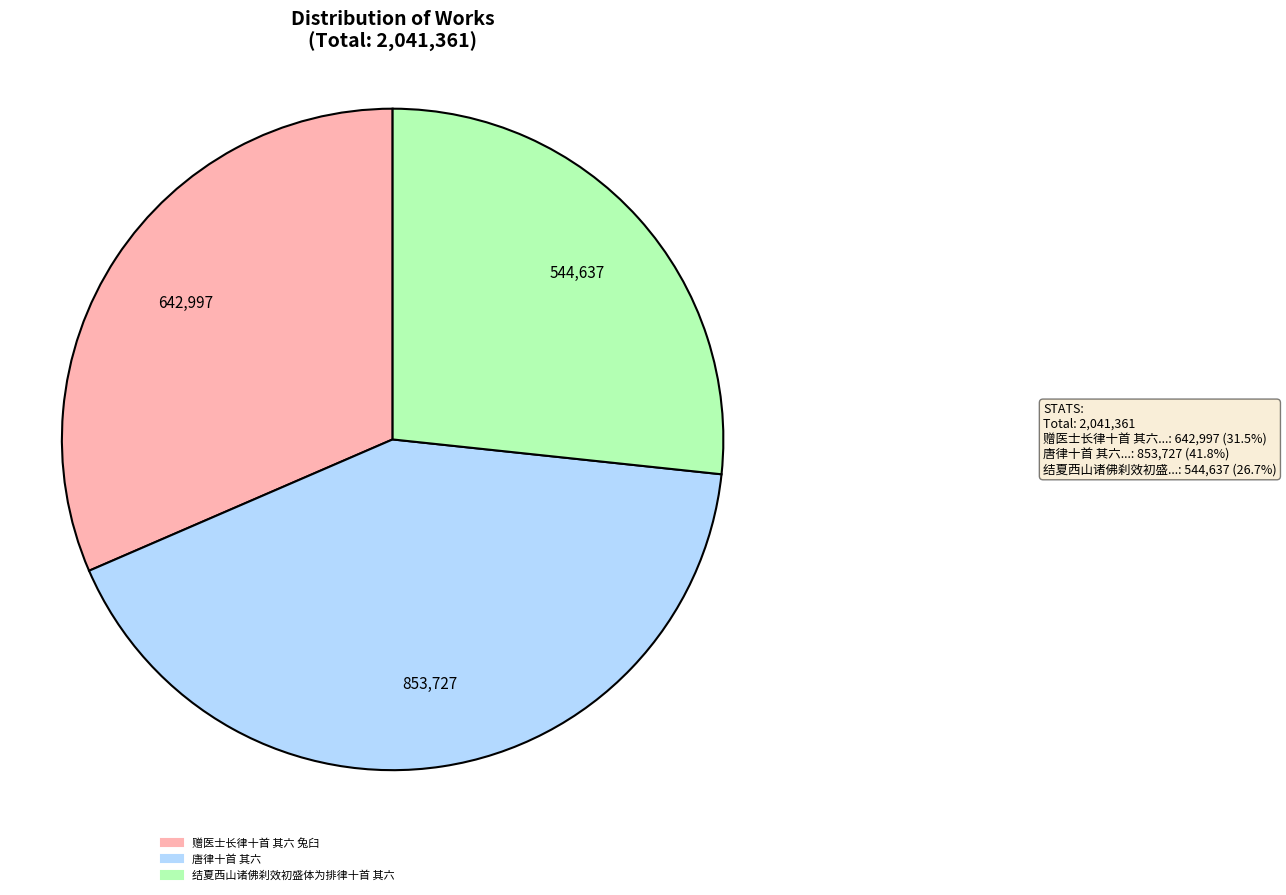

How many slices are in this pie chart?

3